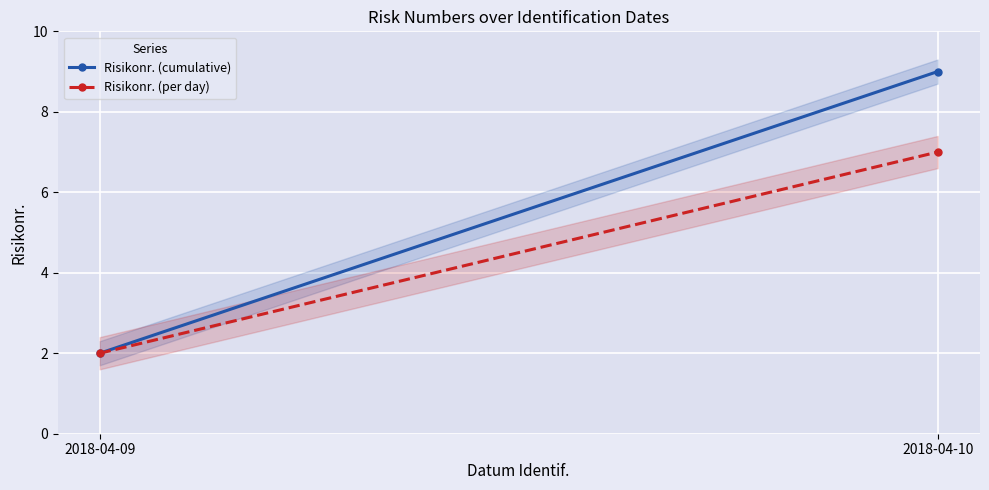

What is the sum of the Risikonr. (per day) values at 2018-04-09 and 2018-04-10?

9